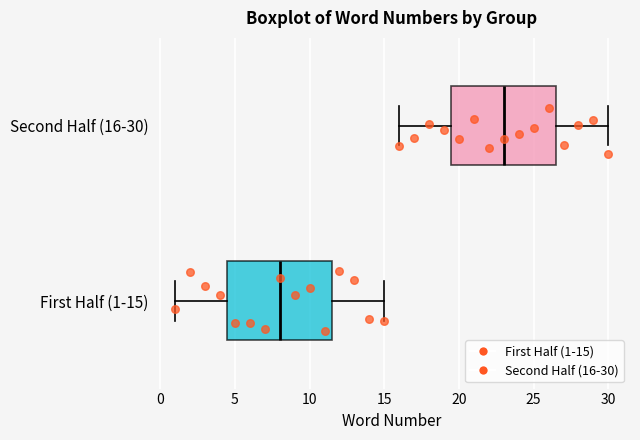

Reading bottom to top, transcribe this box plot: for each box, give where its median line is, the range the box spans, and where its two whiskers end, as read against the x-axis. The values are not printed on the chart, so give them approximately, as read against the axis.

First Half (1-15): median 8.0, box 4.5 to 11.5, whiskers 1.0 to 15.0
Second Half (16-30): median 23.0, box 19.5 to 26.5, whiskers 16.0 to 30.0